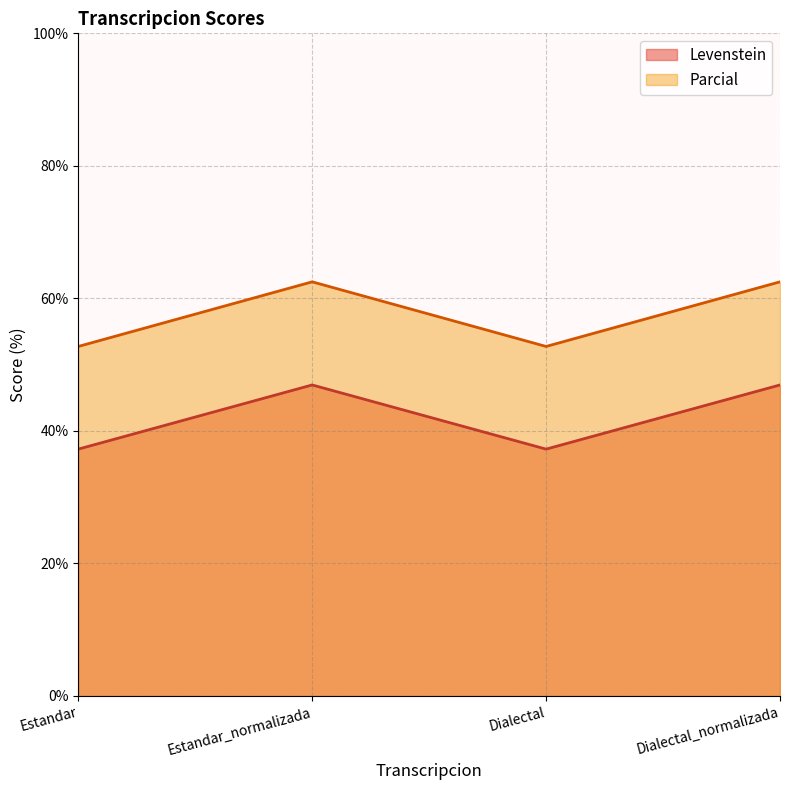

Where is the first local maximum for Levenstein?

Estandar_normalizada